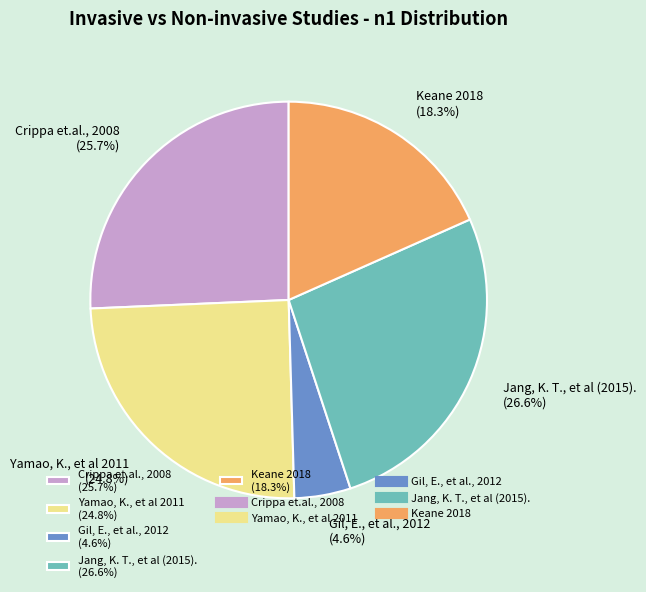

Which category has the smallest portion of the pie?

Gil, E., et al., 2012